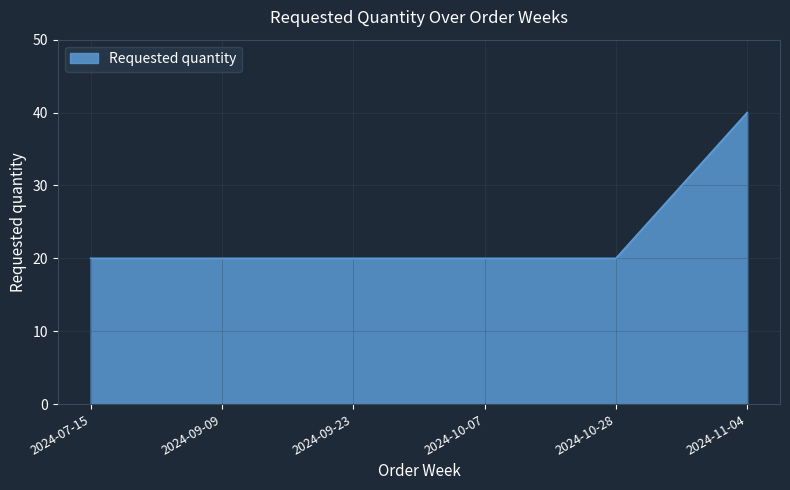

What position from the left is 2024-09-09?

2